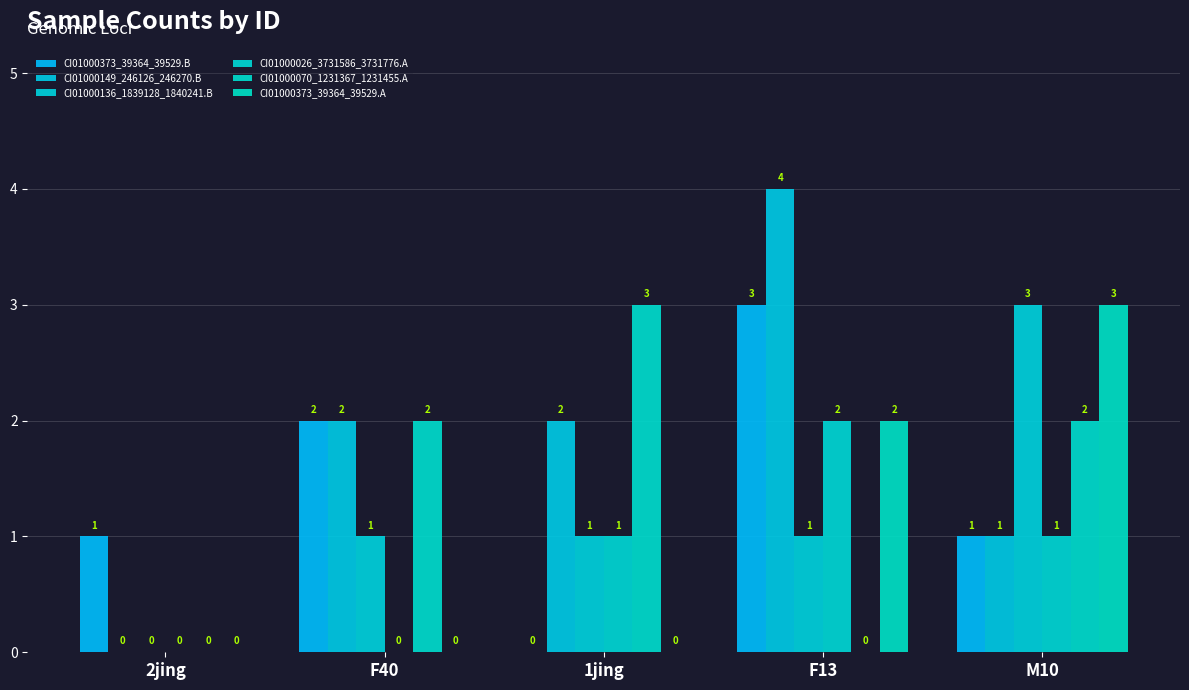

Reading left to right, transcribe all the data shown in this chart.

CI01000373_39364_39529.B: 2jing=1	F40=2	1jing=0	F13=3	M10=1
CI01000149_246126_246270.B: 2jing=0	F40=2	1jing=2	F13=4	M10=1
CI01000136_1839128_1840241.B: 2jing=0	F40=1	1jing=1	F13=1	M10=3
CI01000026_3731586_3731776.A: 2jing=0	F40=0	1jing=1	F13=2	M10=1
CI01000070_1231367_1231455.A: 2jing=0	F40=2	1jing=3	F13=0	M10=2
CI01000373_39364_39529.A: 2jing=0	F40=0	1jing=0	F13=2	M10=3